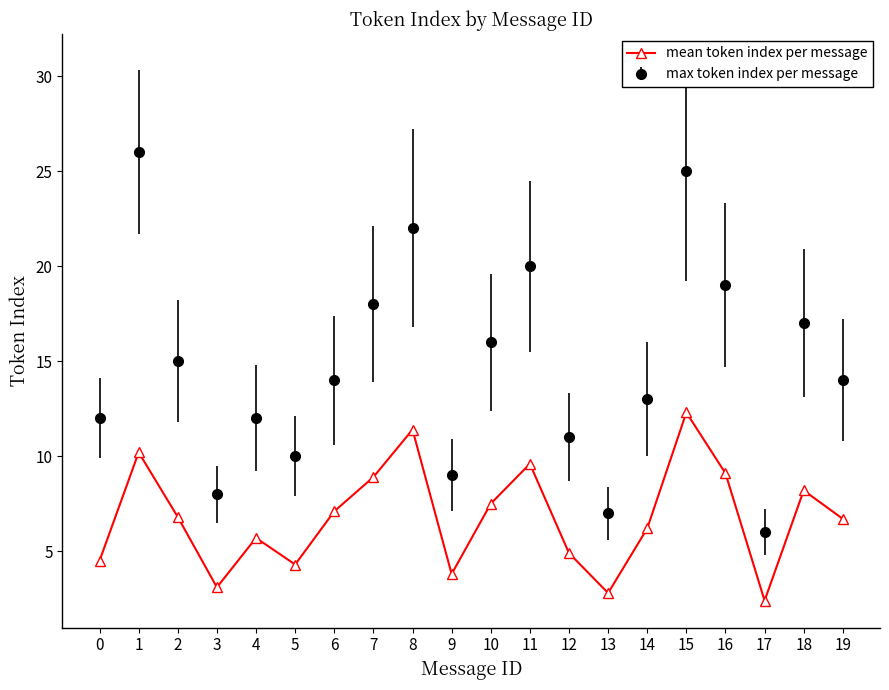

How many lines are shown in the chart?

2